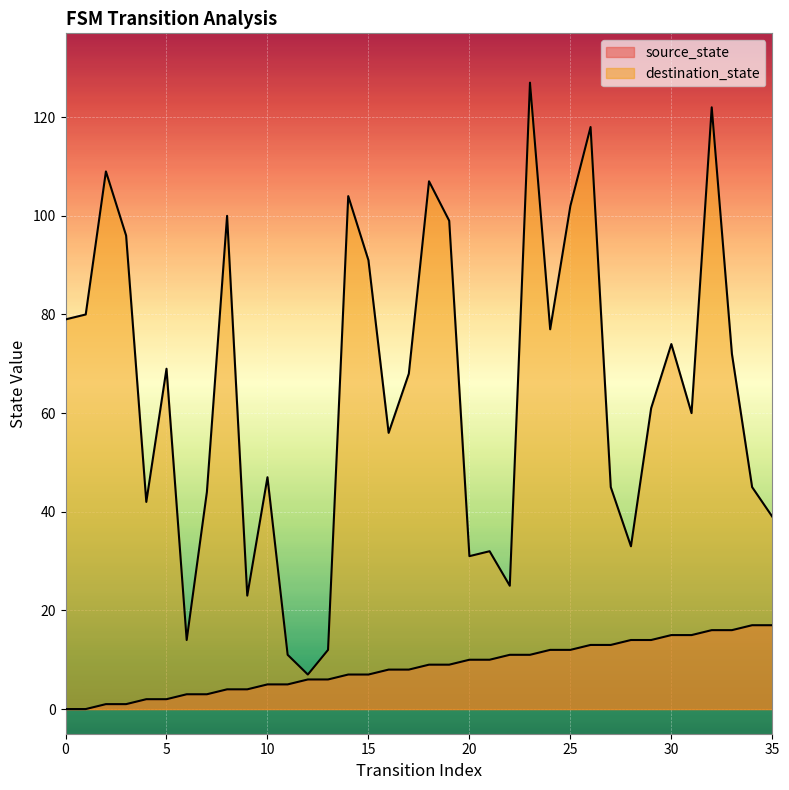

True or false: source_state has more than 0 interior local peaks.

False